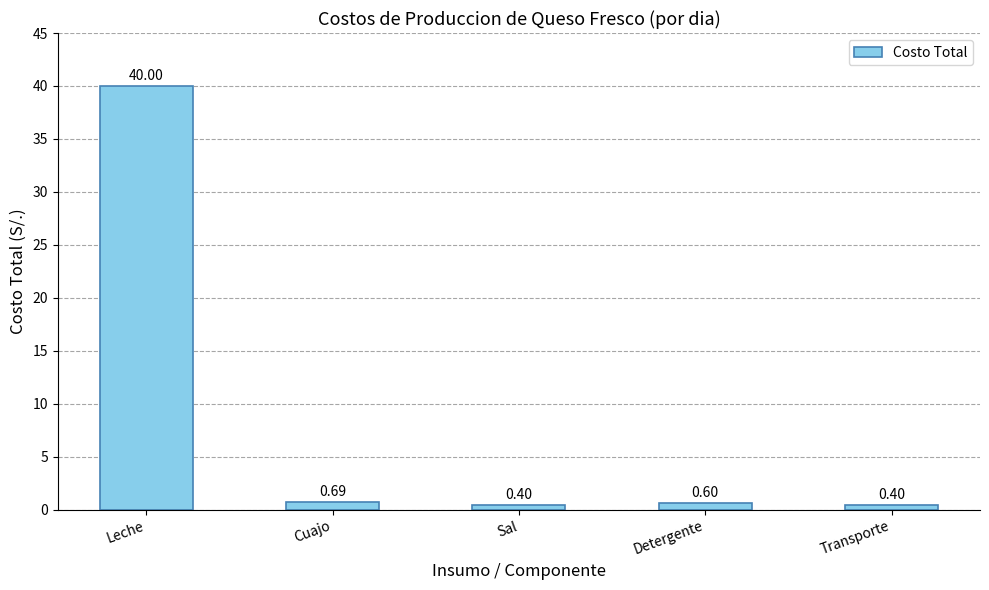

Where is the data nearest to the value 20?

Cuajo